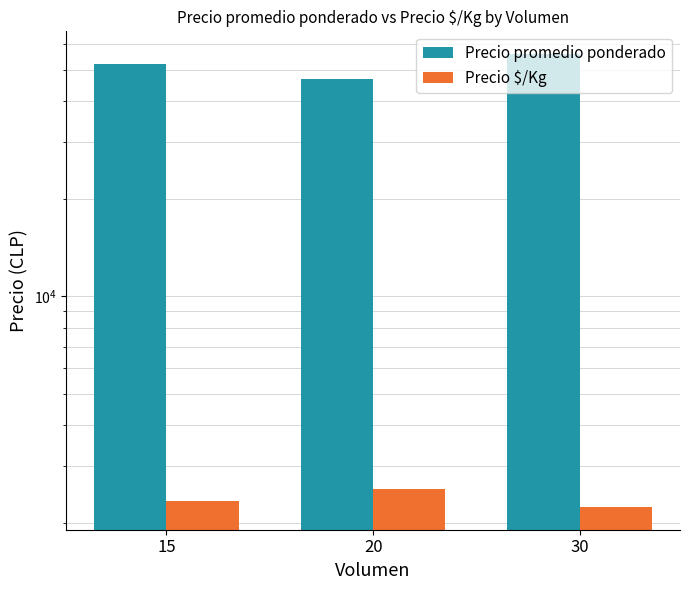

The Precio $/Kg series shows 2240 at 30. True or false?

True